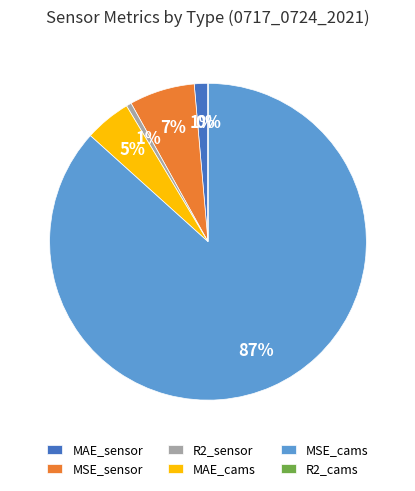

Is there any slice that represents more than half of the pie?

Yes